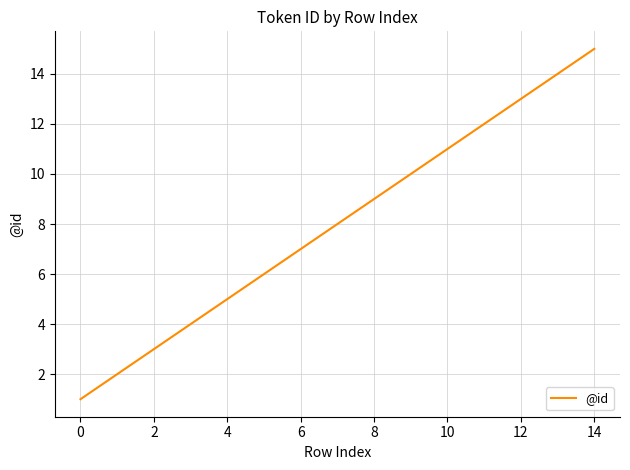

Reading right to left, what are all the values shown in this chart?

15	14	13	12	11	10	9	8	7	6	5	4	3	2	1